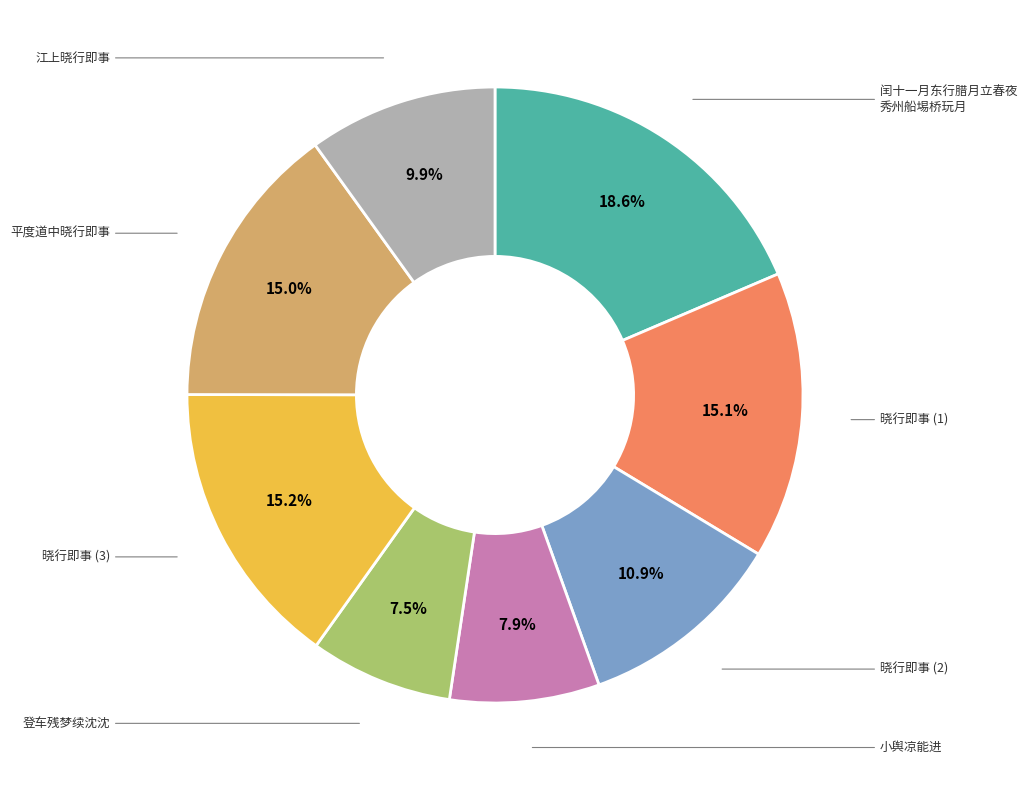

To the nearest percent, what is the difference between the largest and smallest slice percentages?

11%